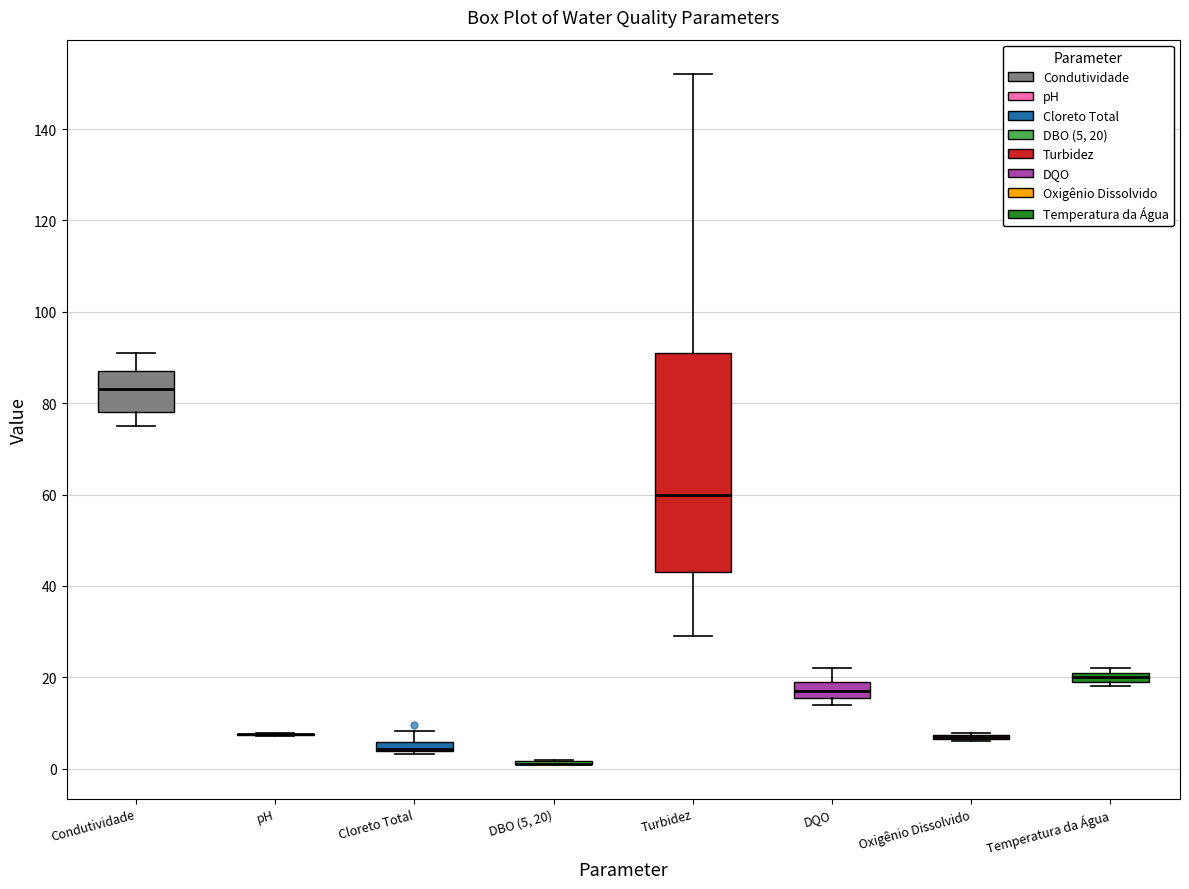

Comparing the boxes themselves (not the whiskers), which one is the tallest?

Turbidez